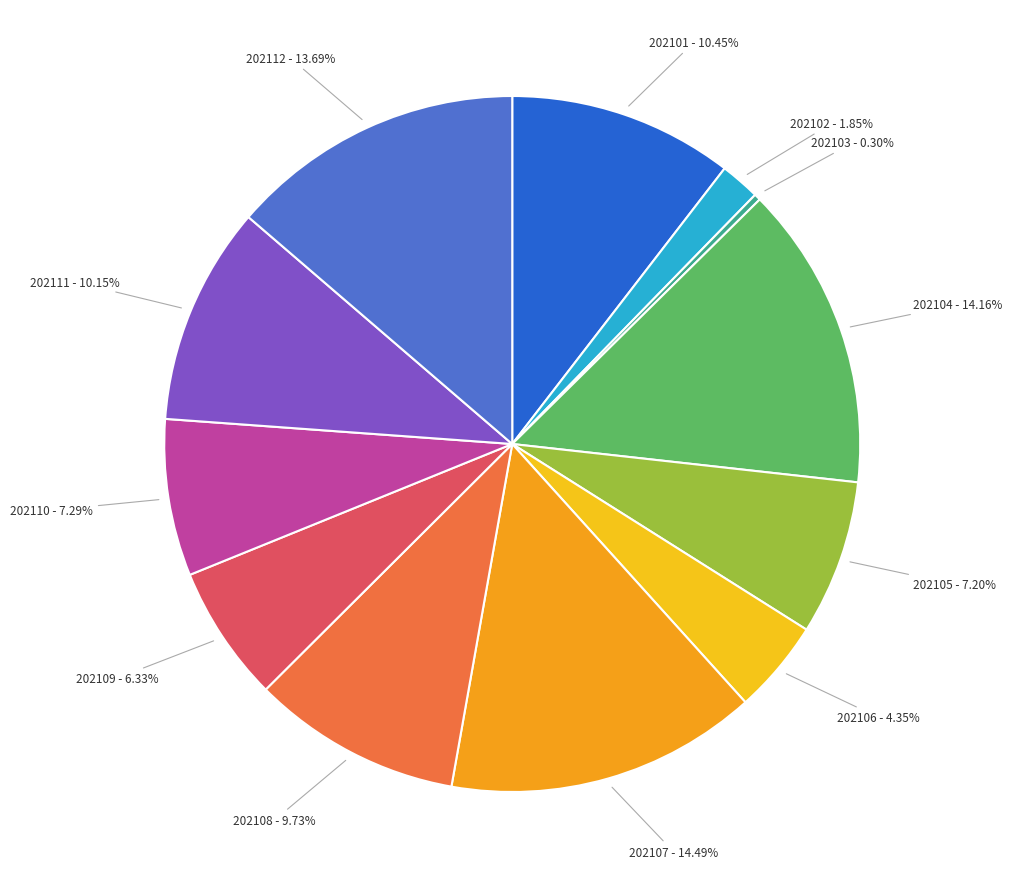

Is there a majority slice in this chart?

No